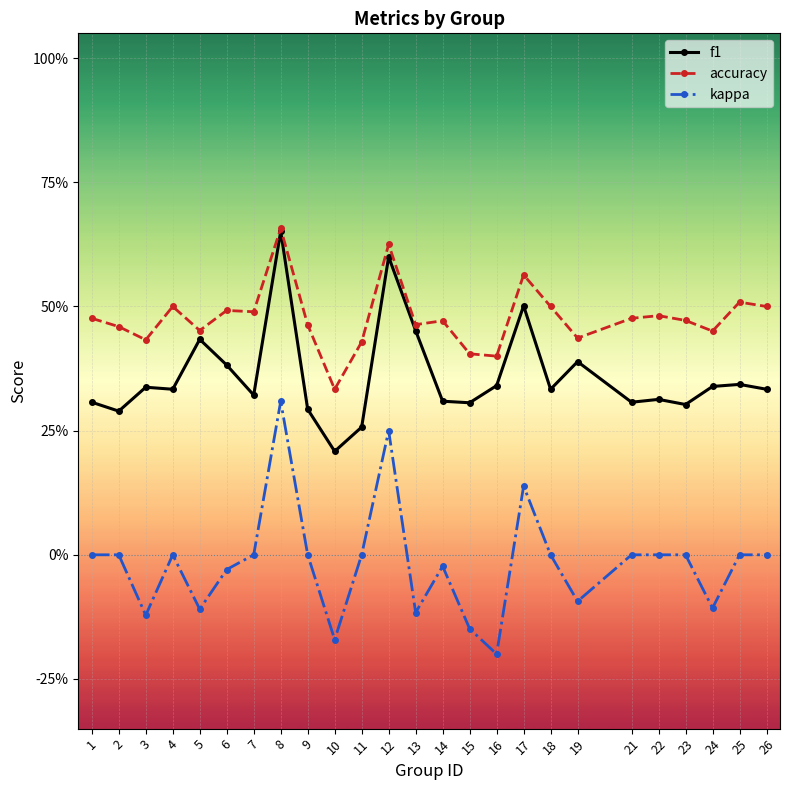

Is it true that accuracy equals 0.5 at 1?

True